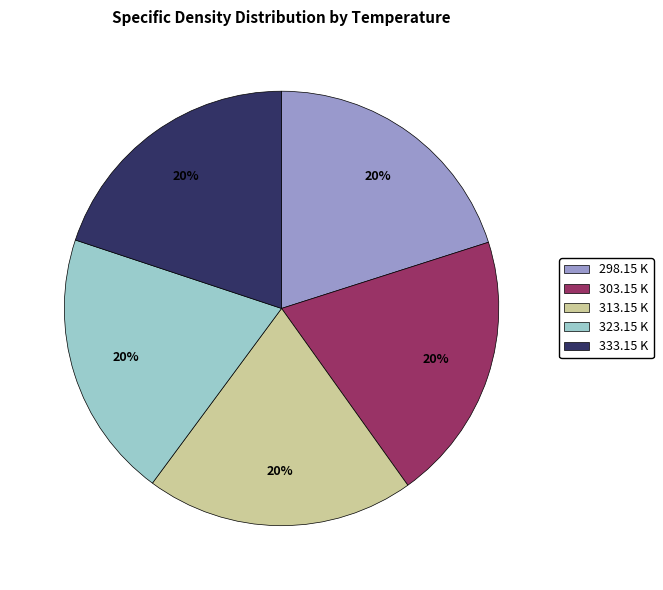

What is the ratio of the value at 313.15 K to the value at 298.15 K?

1.0